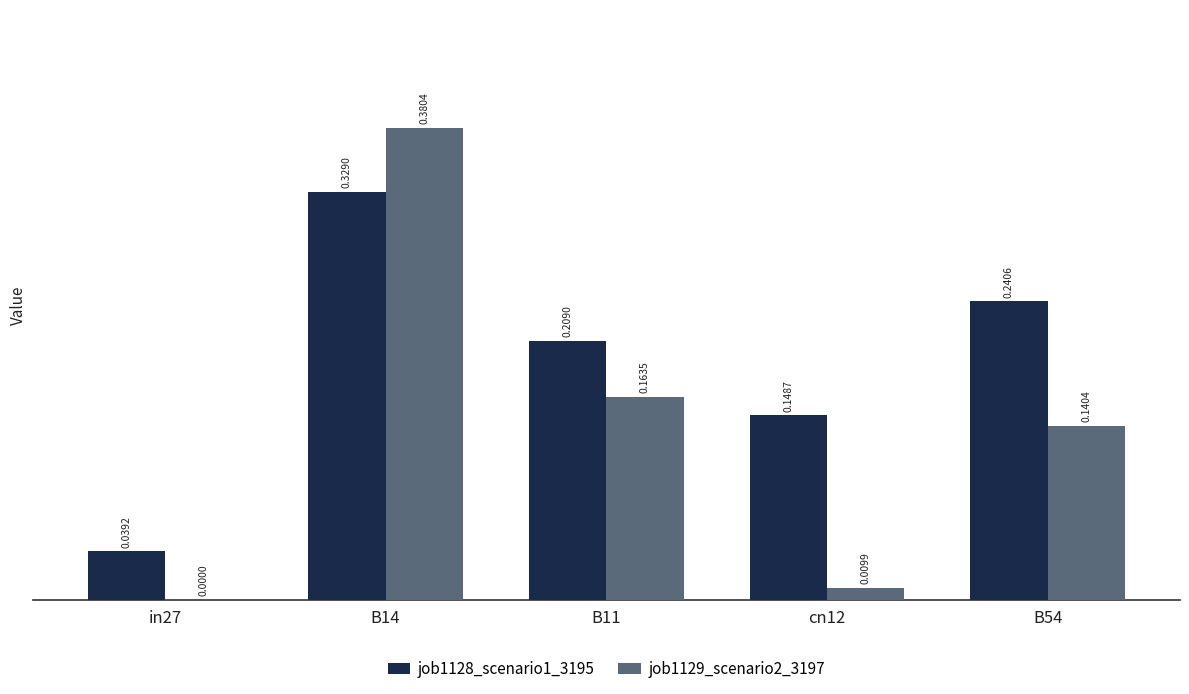

What is the sum of all job1128_scenario1_3195 values?

1.0